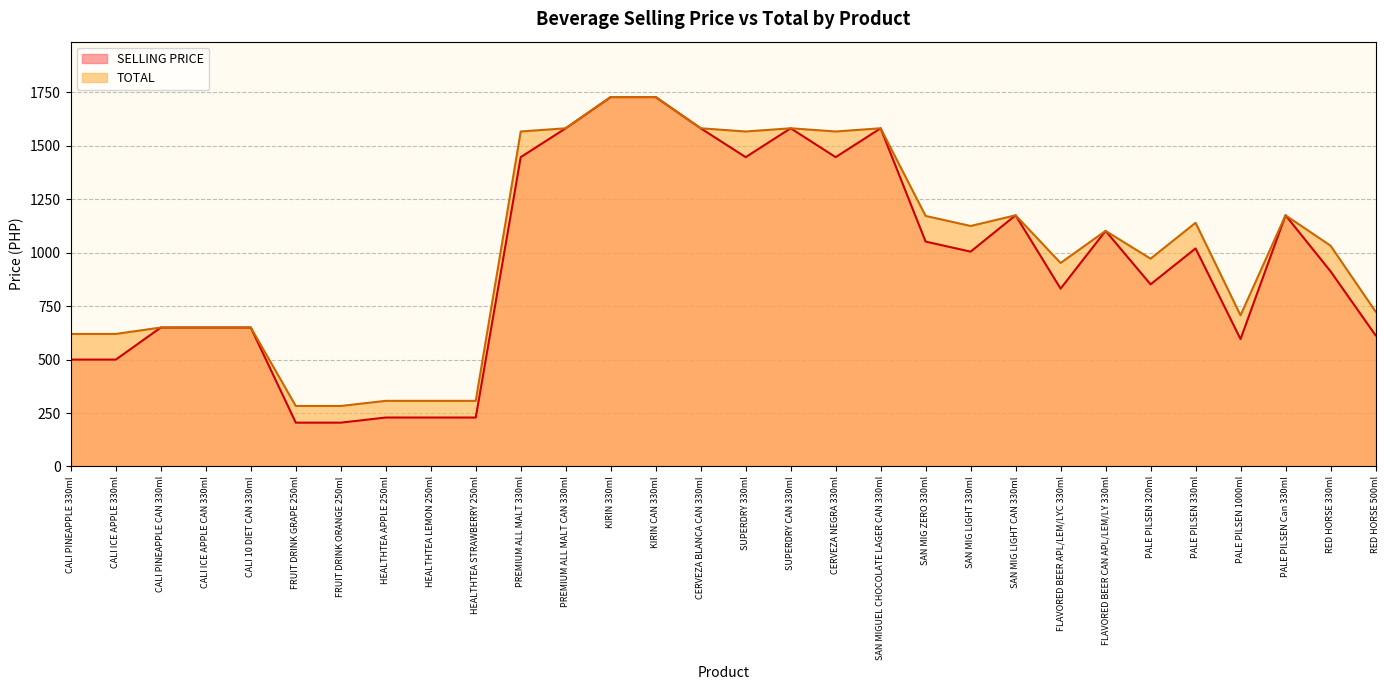

Which label corresponds to the largest value in the chart?

KIRIN 330ml